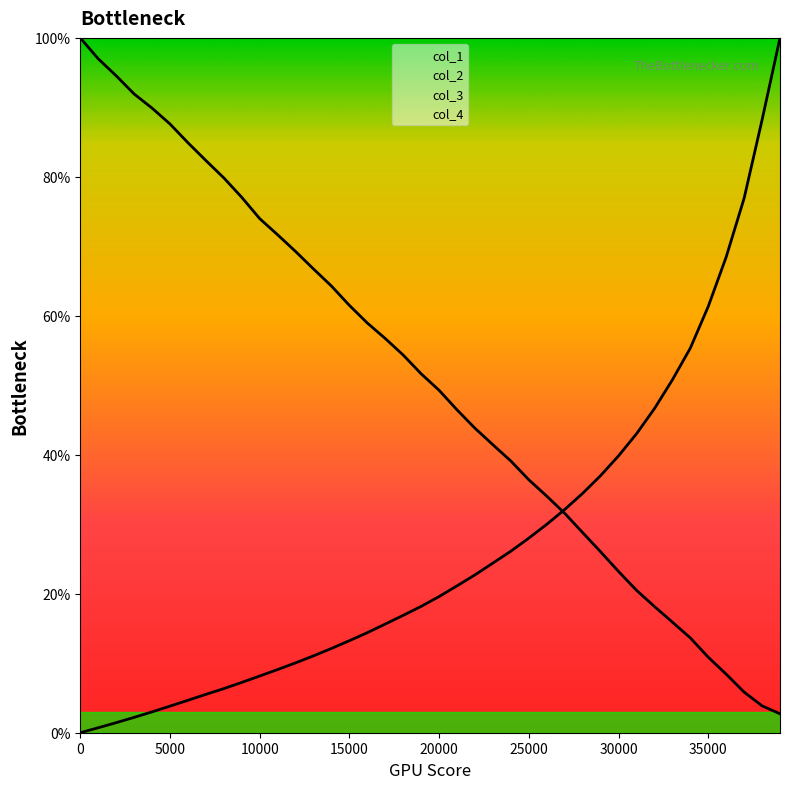

The value of col_1 line at 21 is 33.0. True or false?

False